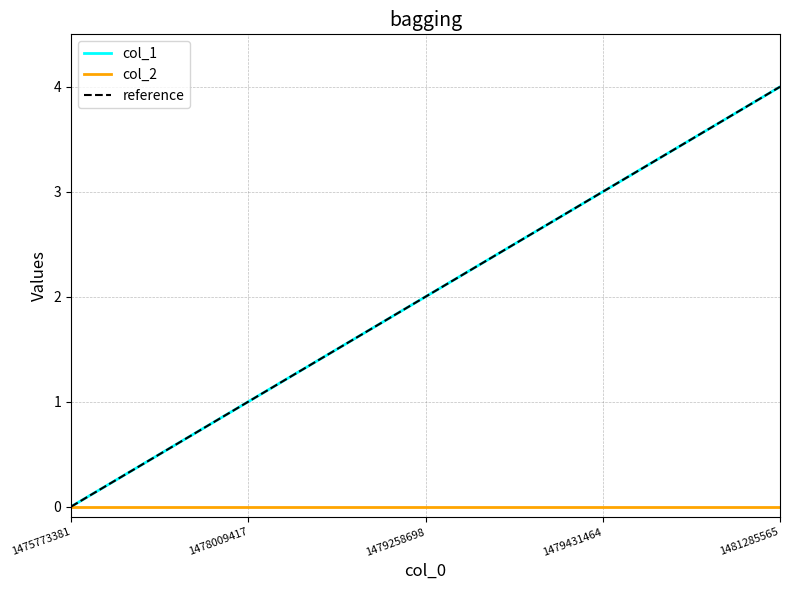

How many data points does each series have?

5